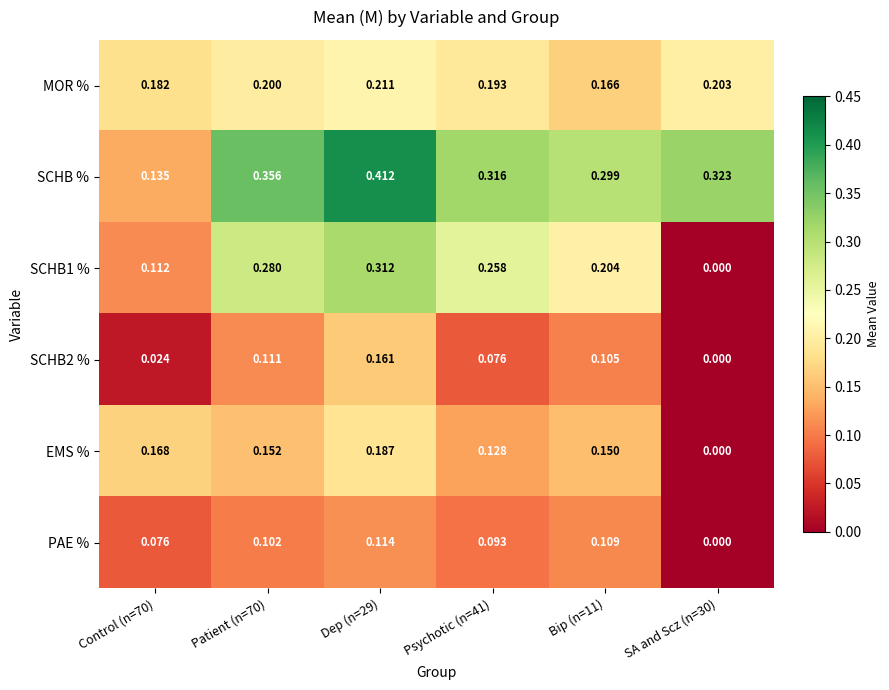

At how many categories does at least one series exceed 0?

6